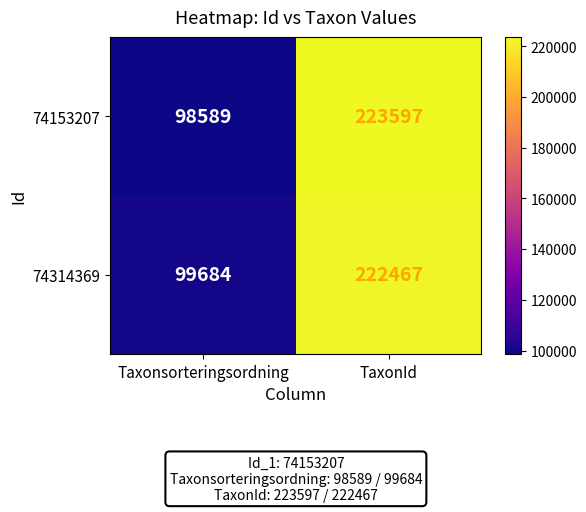

List the series in order of their peak value, highest first.

74153207, 74314369